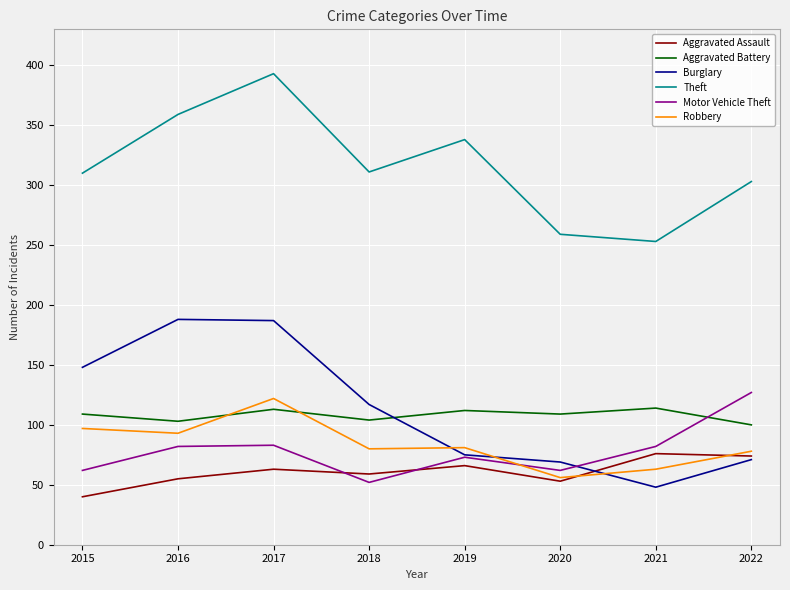

At which category does Aggravated Battery reach its first local valley?

2016